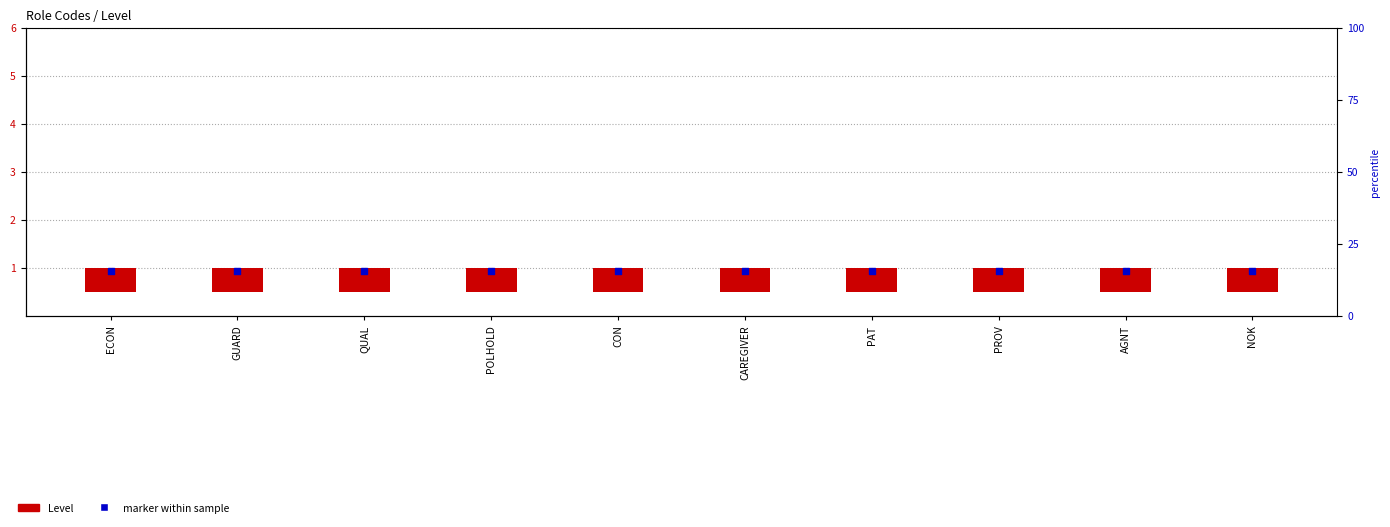

At which category is the sum across all series the highest?

ECON